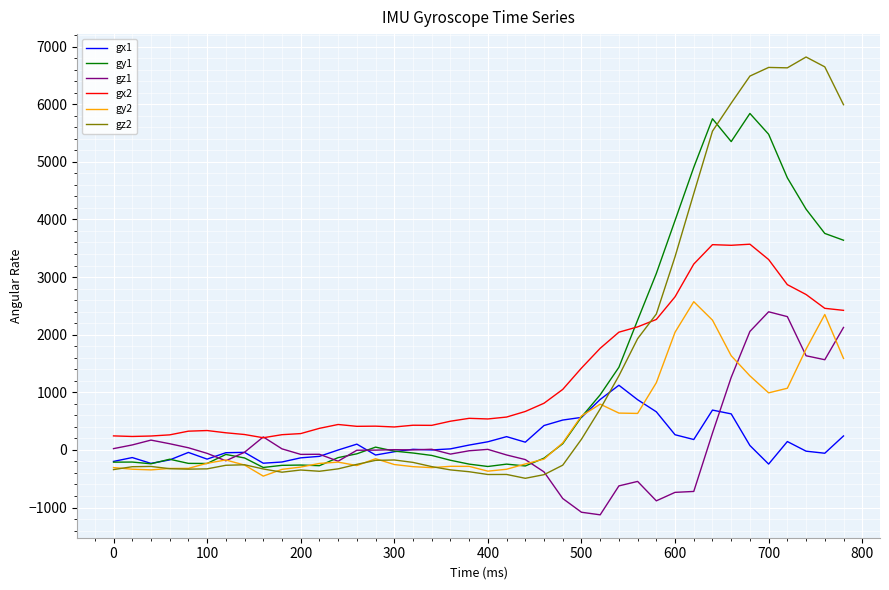

What is the lowest value of the gx1 series?

-246